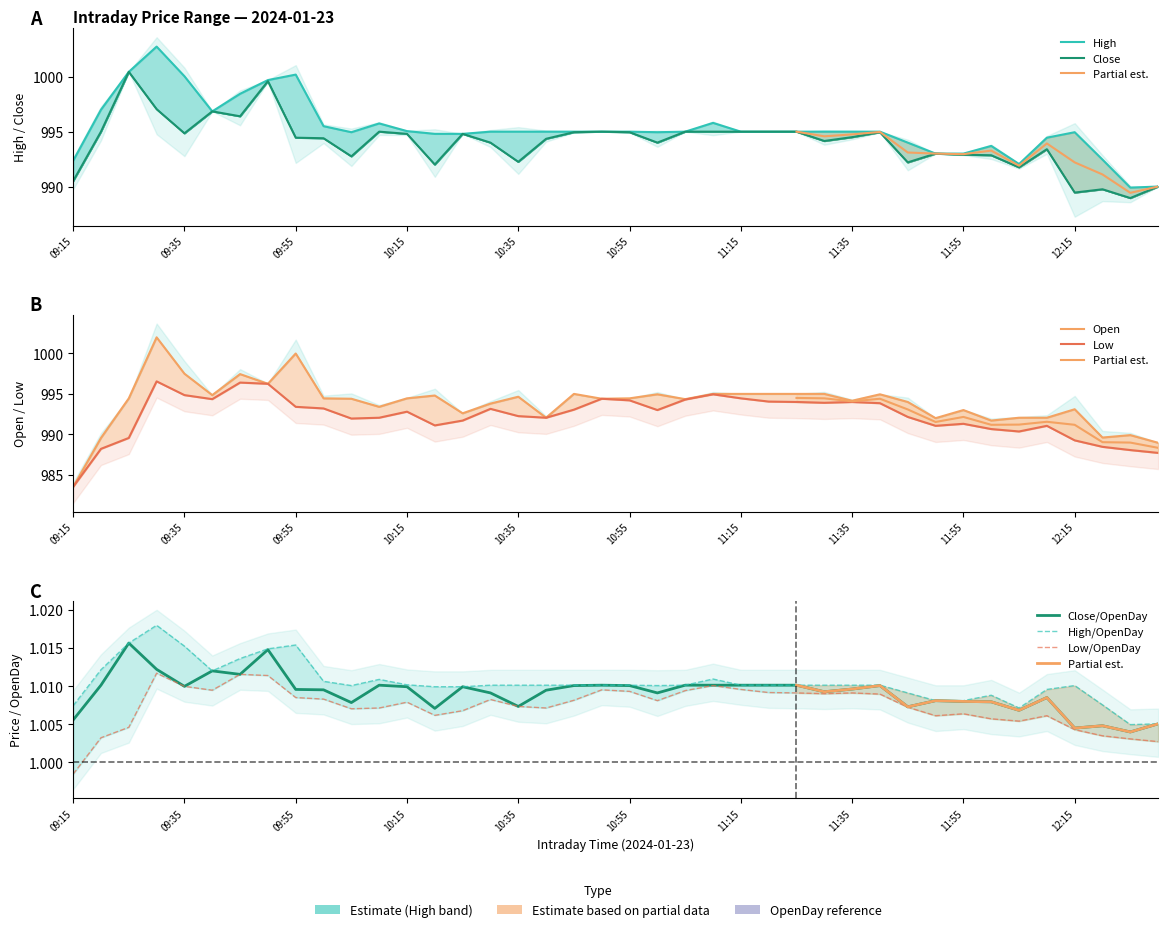

How many distinct data groups are displayed?

4